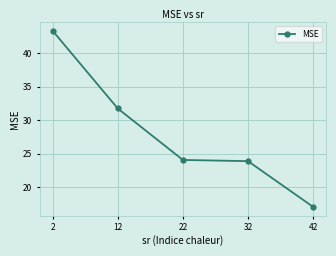

What is the smallest value displayed?

17.0